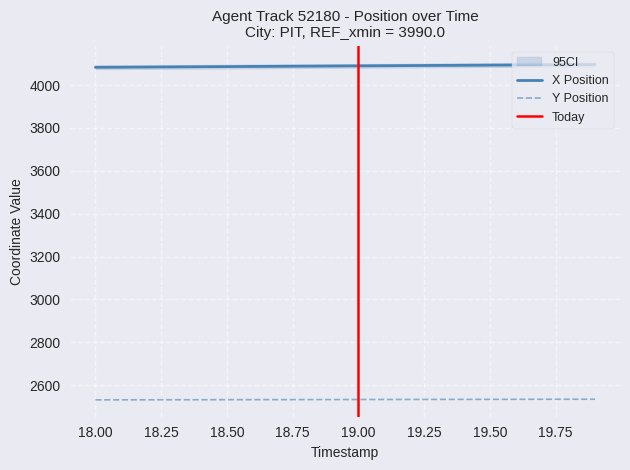

What is the minimum value for Y Position?

2531.7